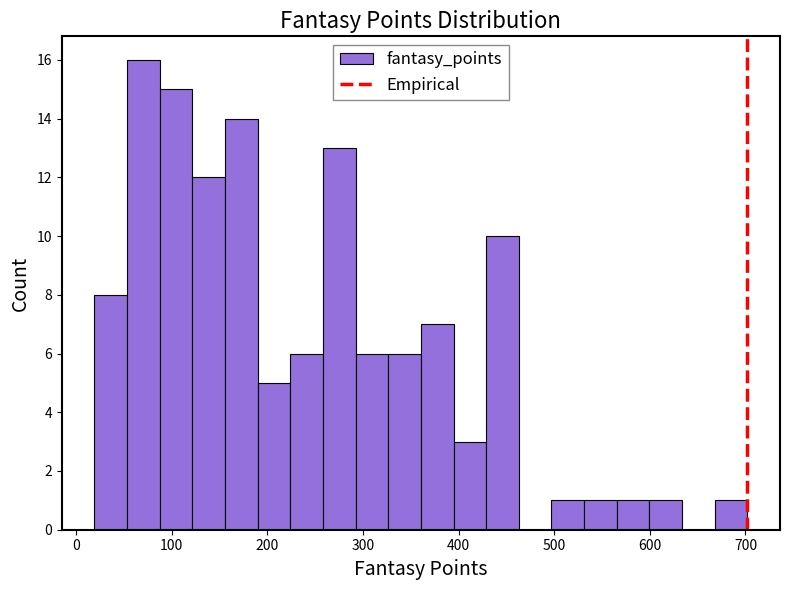

Read against the x-axis, roughly where is the centre of the tallest bar?

70